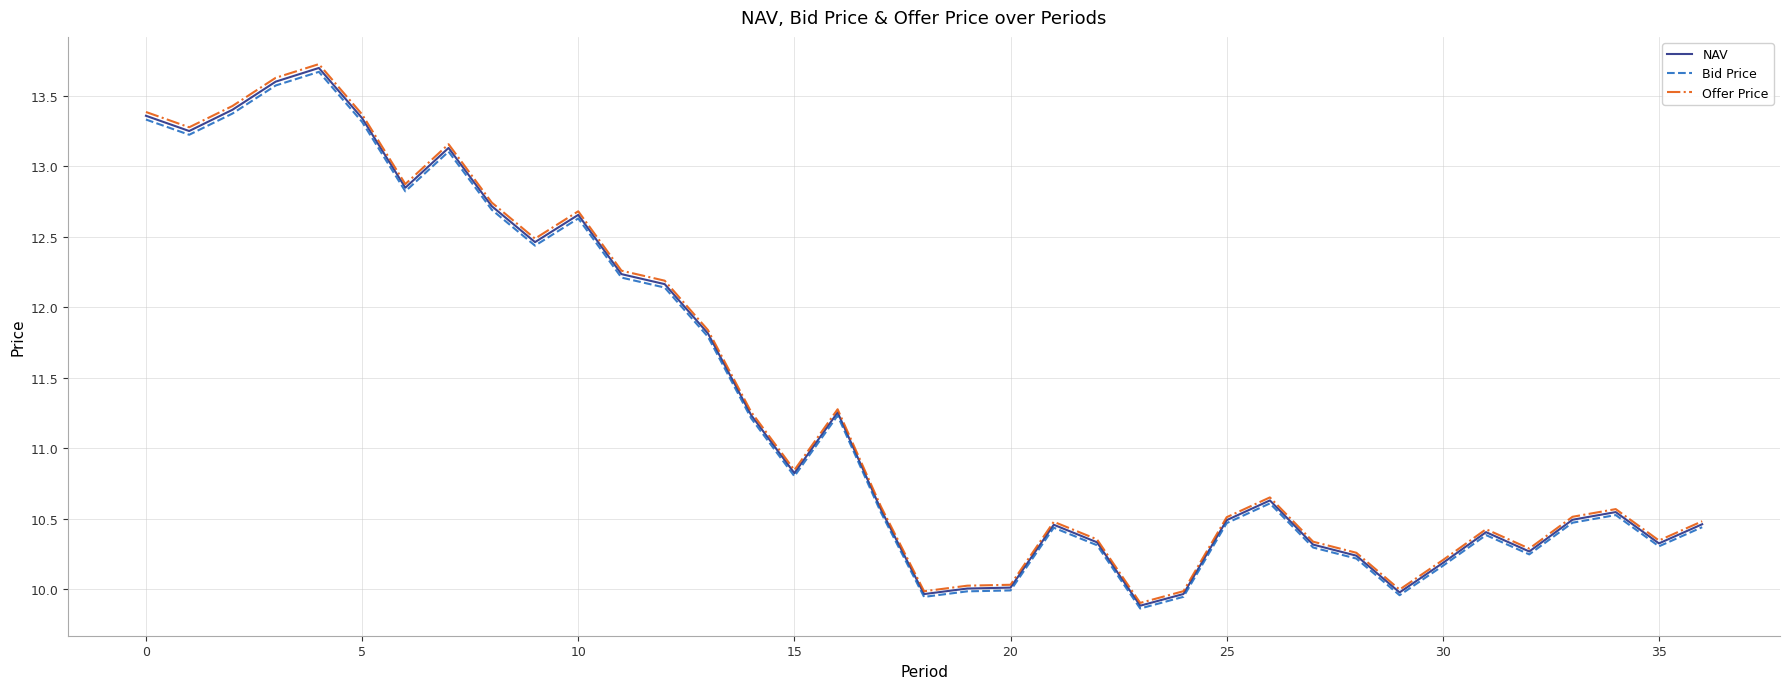

Which series has the largest range (max minus min)?

Offer Price